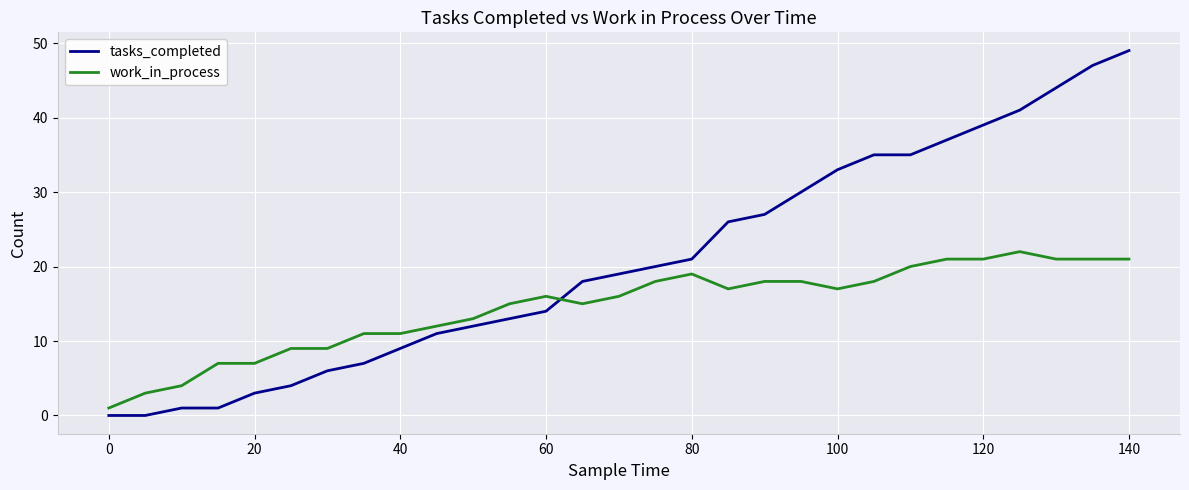

Which series has the largest range (max minus min)?

tasks_completed